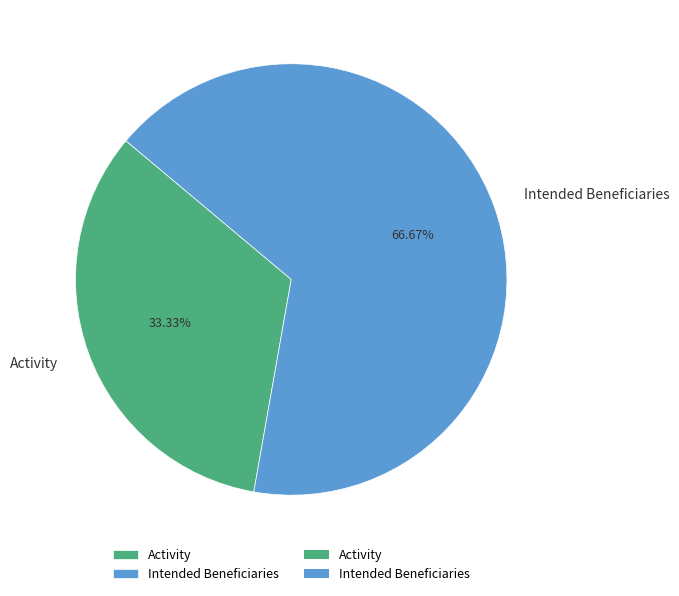

What percentage is the Intended Beneficiaries slice, to the nearest percent?

67%